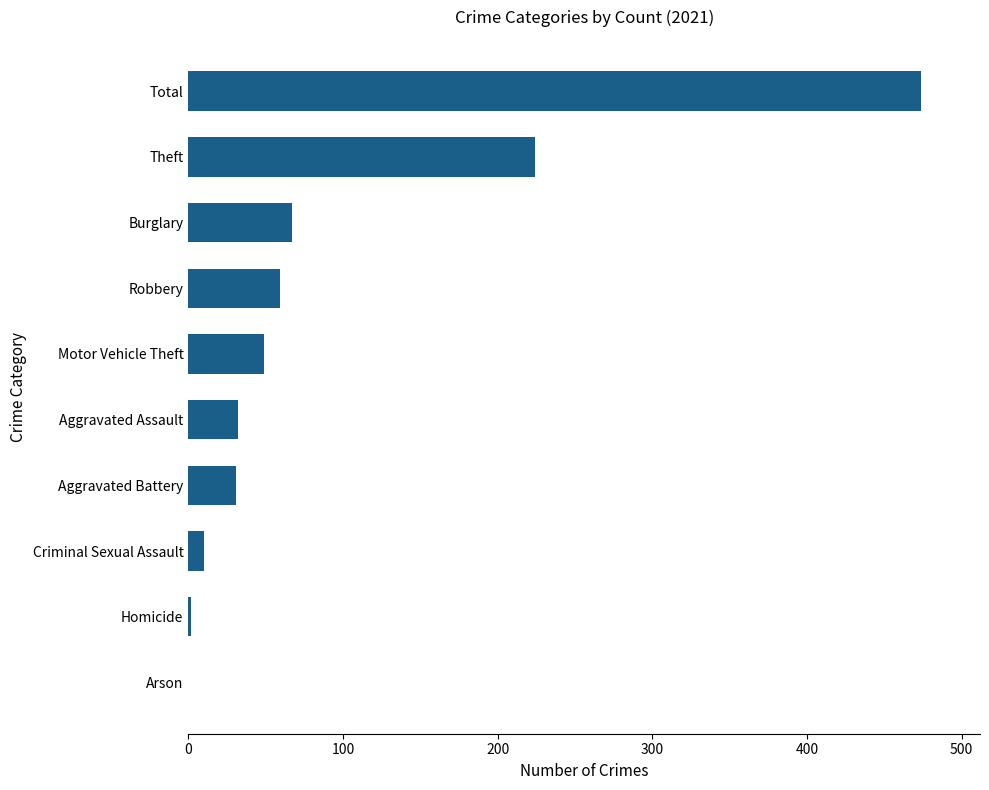

What is the change in value from Aggravated Battery to Burglary?

+36